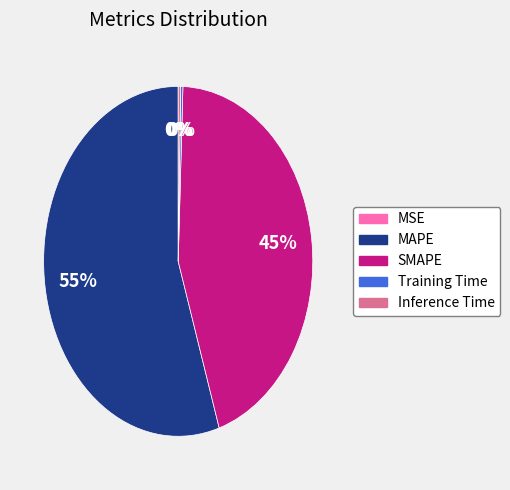

Which slice is the largest?

MAPE